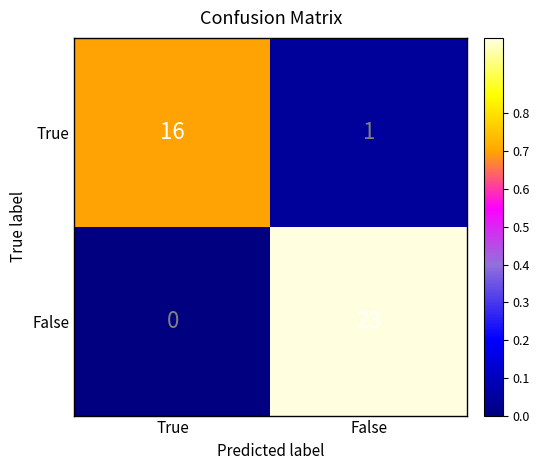

What is the maximum value shown in the chart?

23